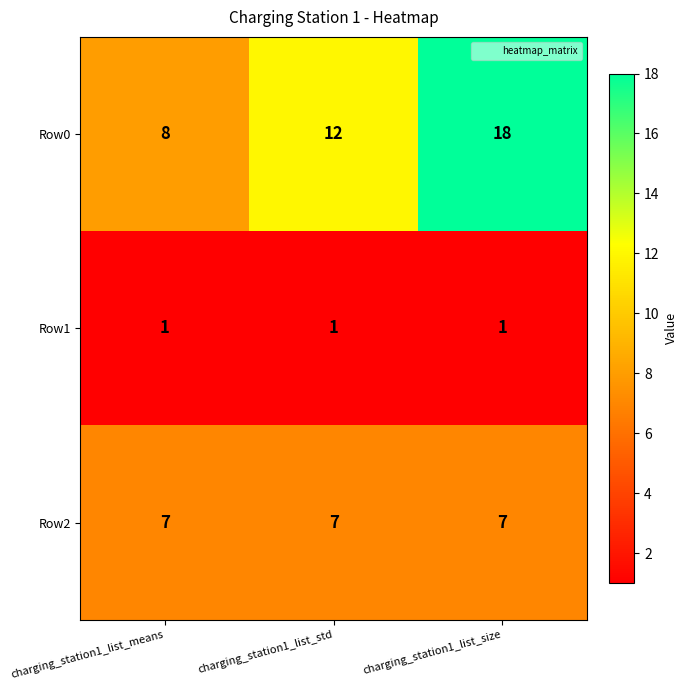

Reading left to right, extract all data points from this chart.

Row0: charging_station1_list_means=8	charging_station1_list_std=12	charging_station1_list_size=18
Row1: charging_station1_list_means=1	charging_station1_list_std=1	charging_station1_list_size=1
Row2: charging_station1_list_means=7	charging_station1_list_std=7	charging_station1_list_size=7